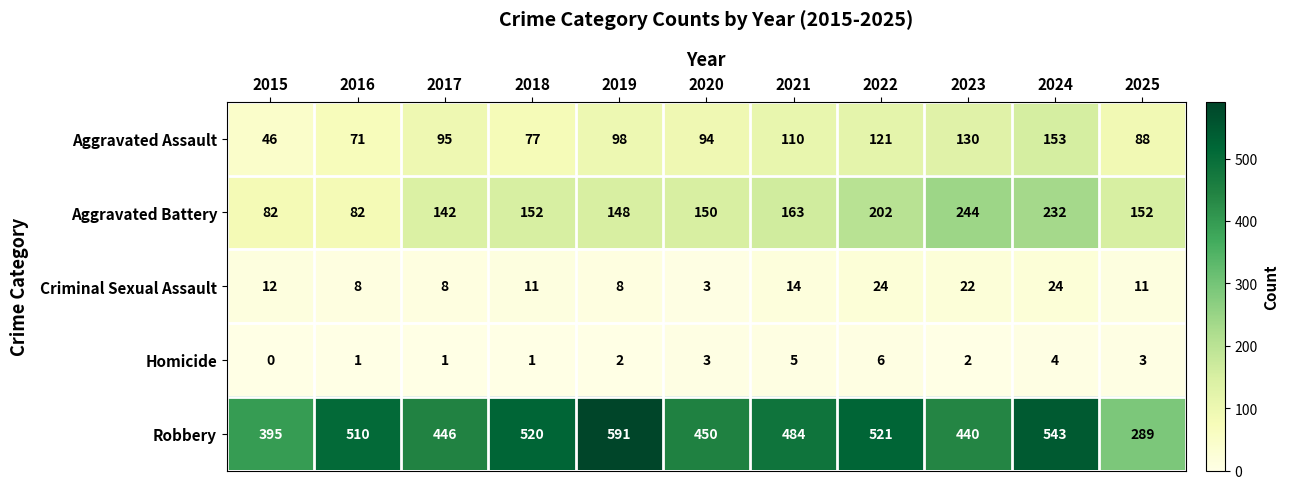

What is the spread (max minus min) of values at 2024?

539